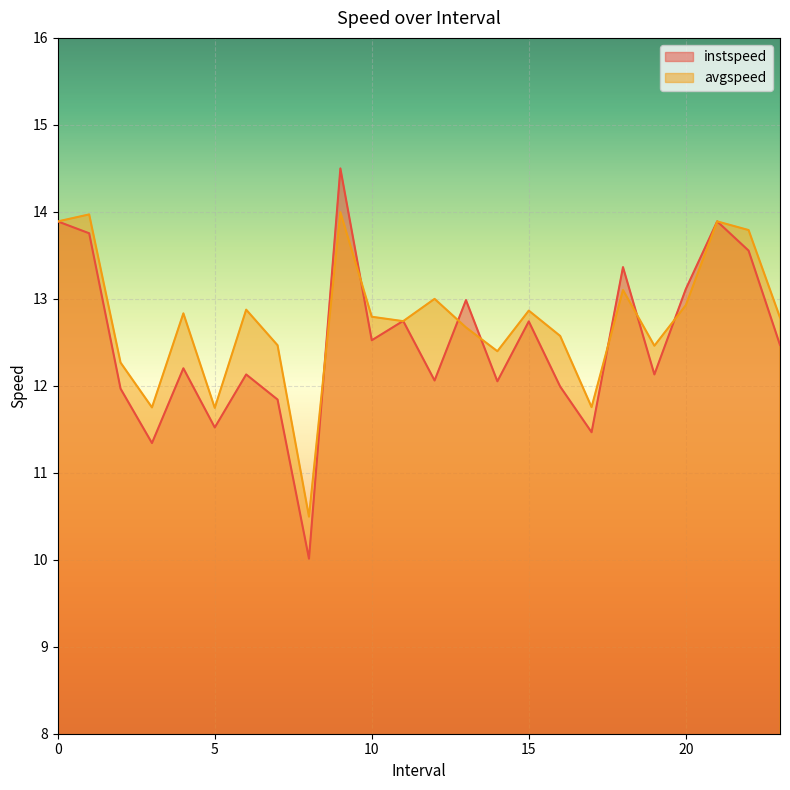

At which category does instspeed reach its first local peak?

4.0